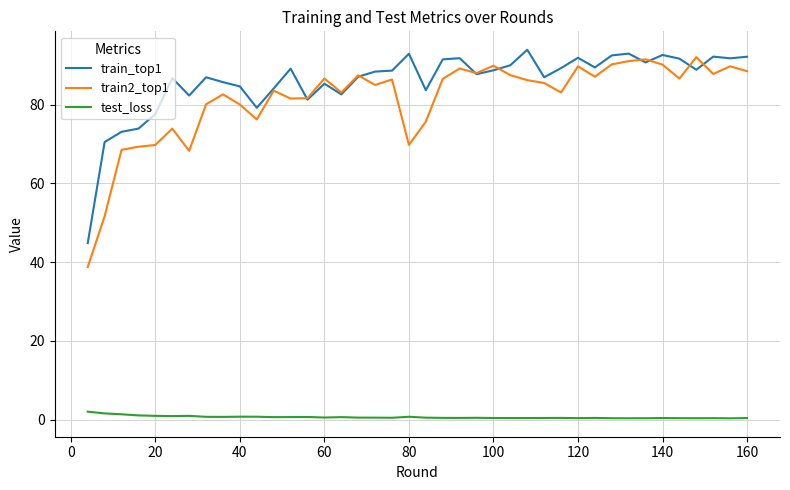

Which series has the largest range (max minus min)?

train2_top1